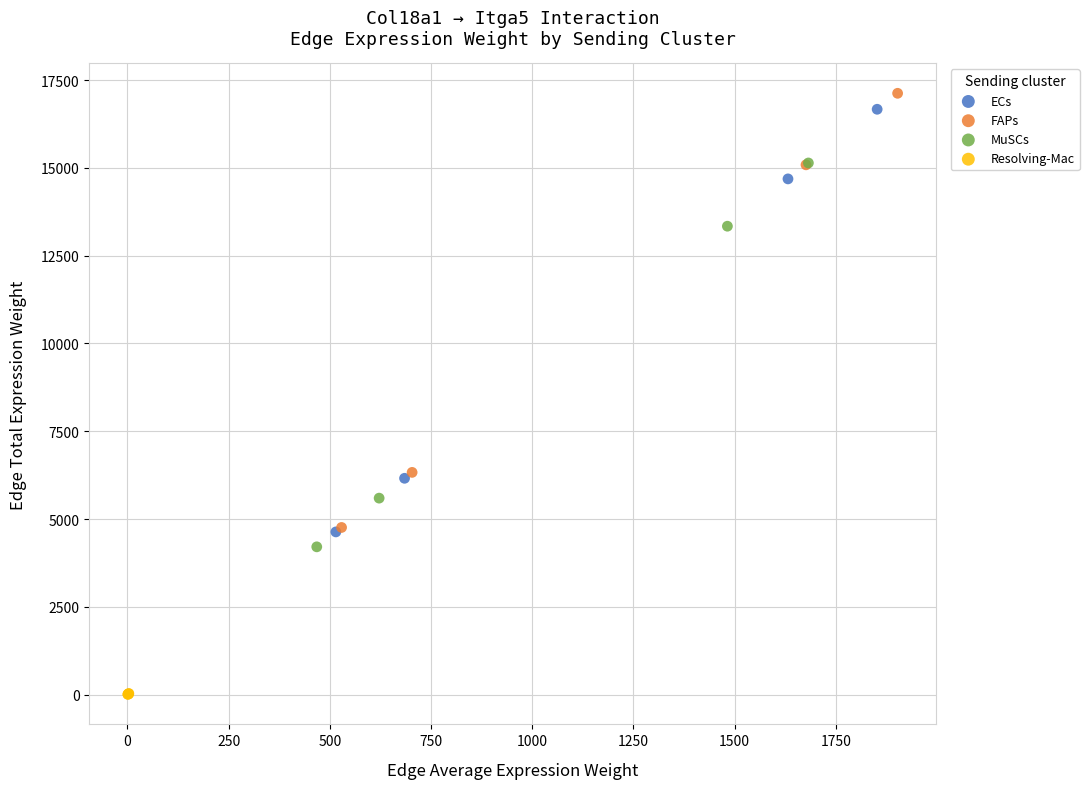

Which series reaches the minimum Y coordinate?

Resolving-Mac